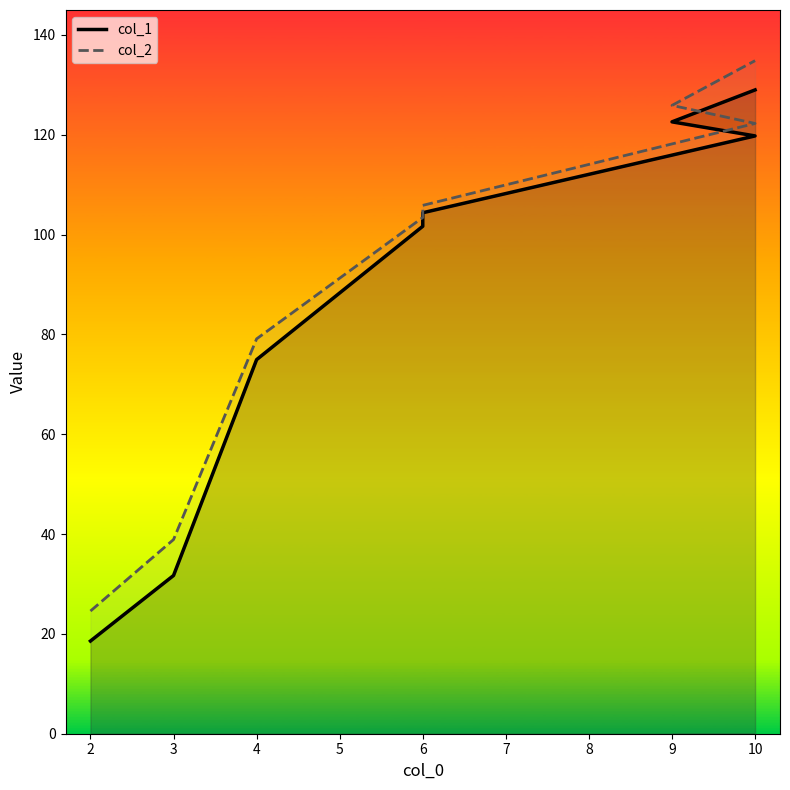

At 3, list the series in order from smallest to largest.

col_1, col_2